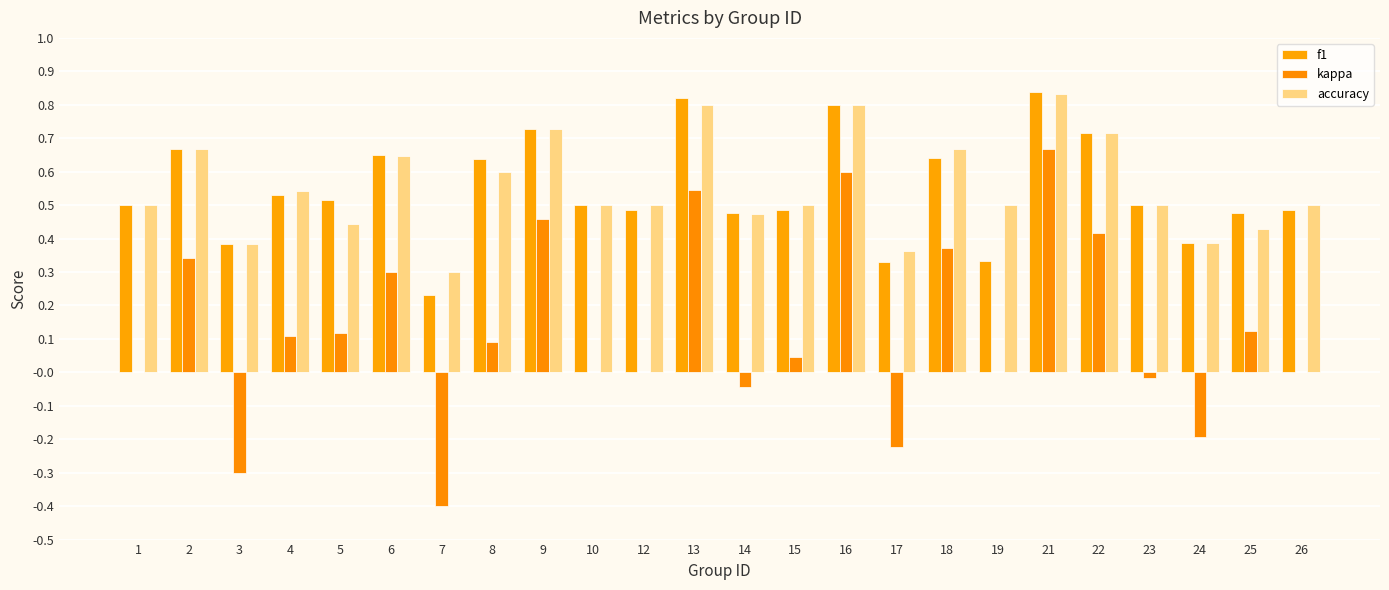

Rank the categories by accuracy value from lowest to highest.

7, 17, 3, 24, 25, 5, 14, 1, 10, 12, 15, 19, 23, 26, 4, 8, 6, 2, 18, 22, 9, 13, 16, 21